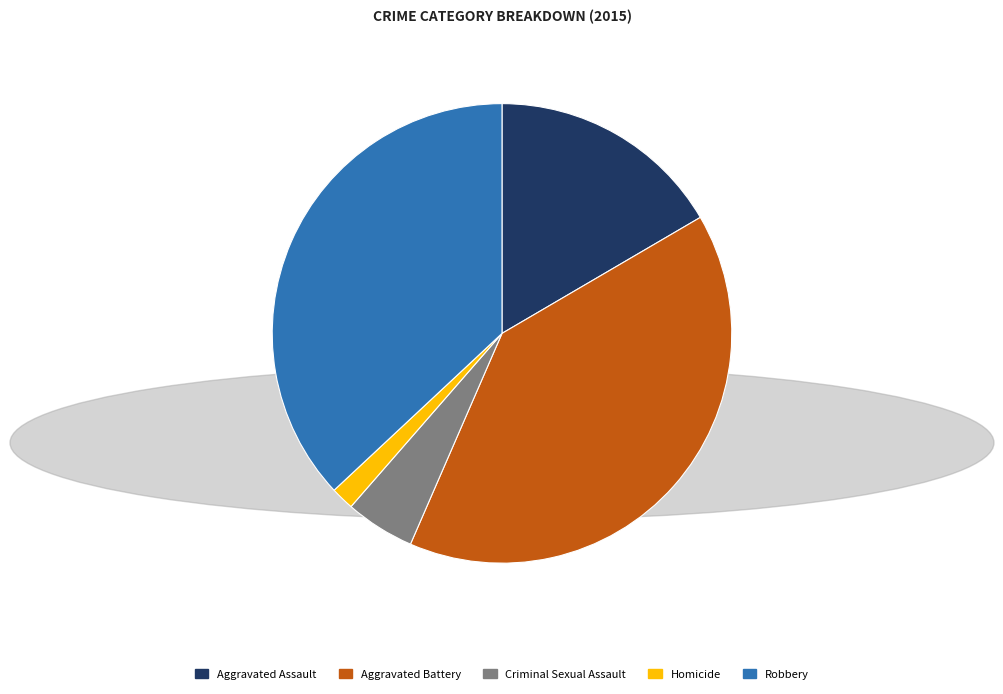

Is there a majority slice in this chart?

No